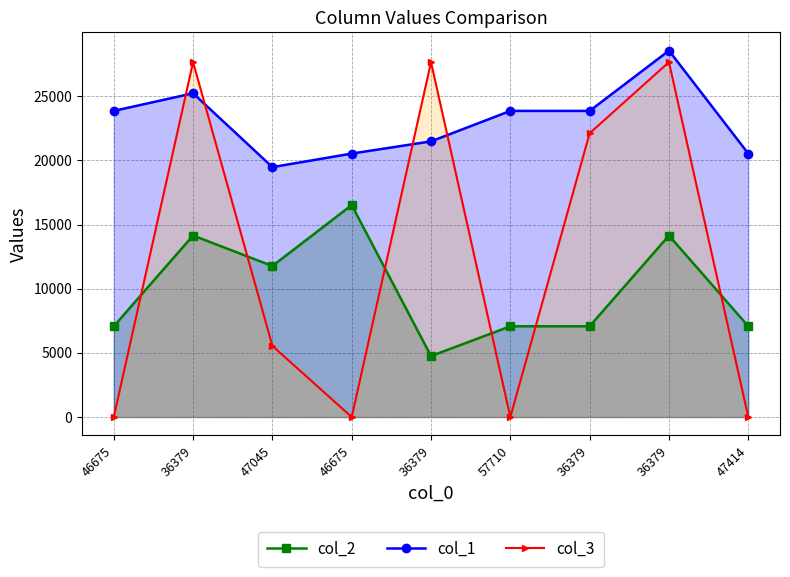

Where does the col_1 series first go above 23865?

36379